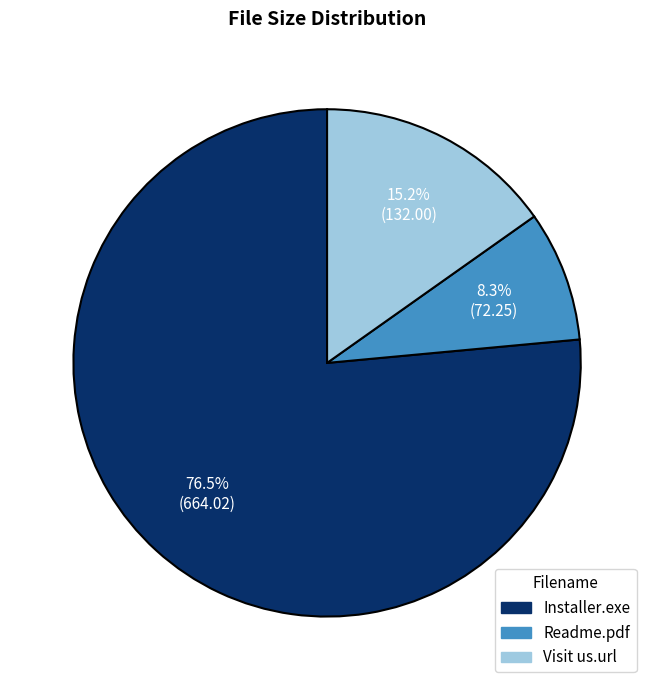

How many slices are in this pie chart?

3